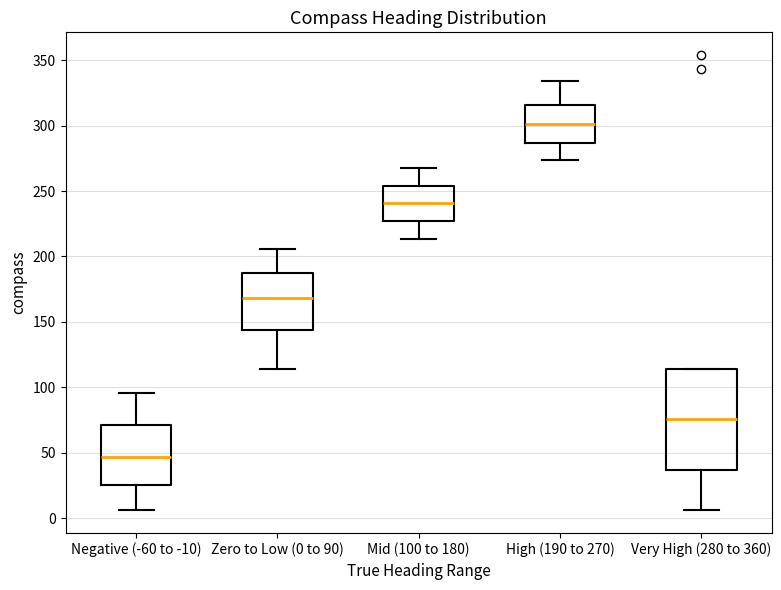

Reading left to right, transcribe this box plot: for each box, give where its median line is, the range the box spans, and where its two whiskers end, as read against the y-axis. The values are not printed on the chart, so give them approximately, as read against the axis.

Negative (-60 to -10): median 45, box 25 to 70, whiskers 5 to 95
Zero to Low (0 to 90): median 170, box 145 to 190, whiskers 115 to 205
Mid (100 to 180): median 240, box 225 to 255, whiskers 215 to 270
High (190 to 270): median 300, box 285 to 315, whiskers 275 to 335
Very High (280 to 360): median 75, box 35 to 115, whiskers 5 to 115